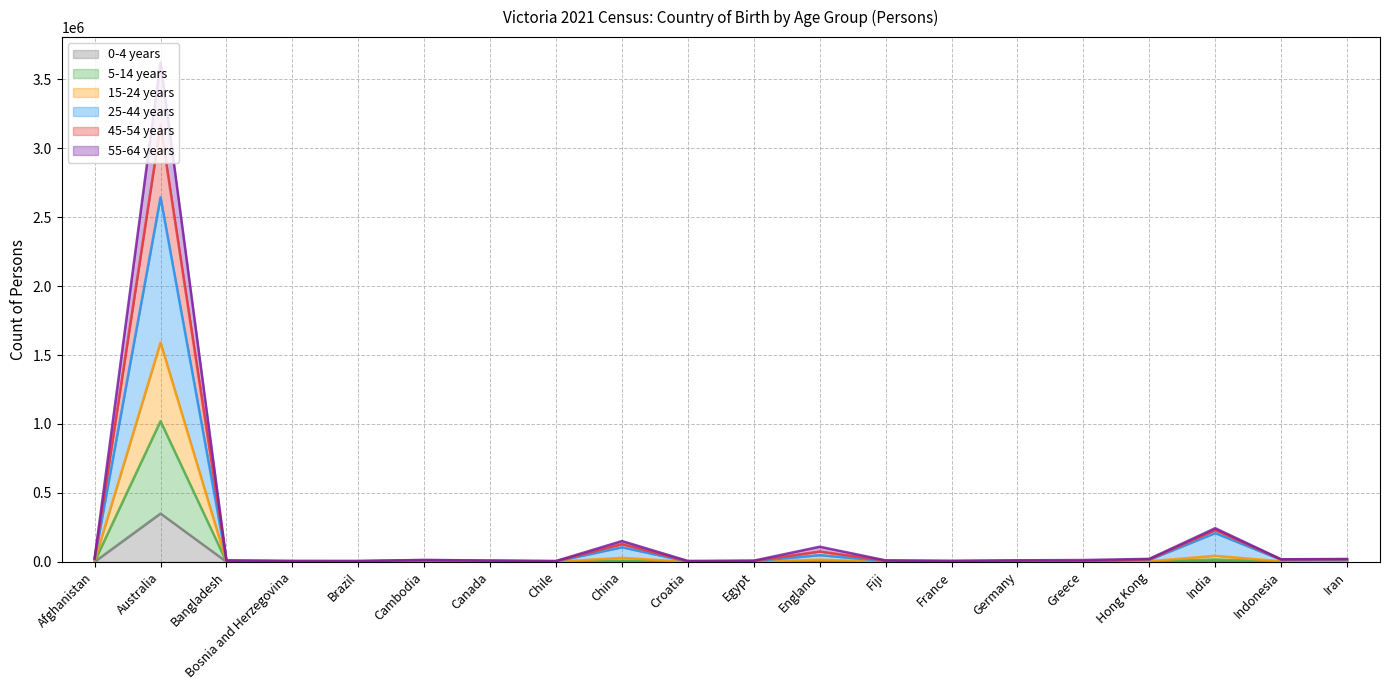

What is the total value across all series at Fiji?

10575